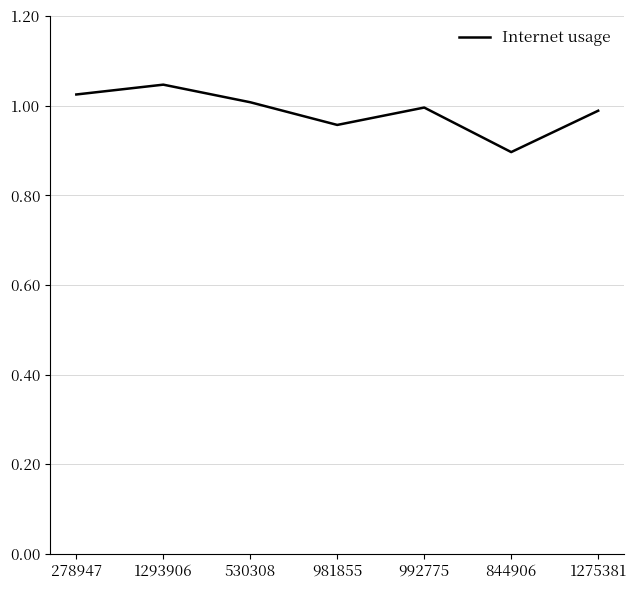

Count the number of data series in this chart.

1